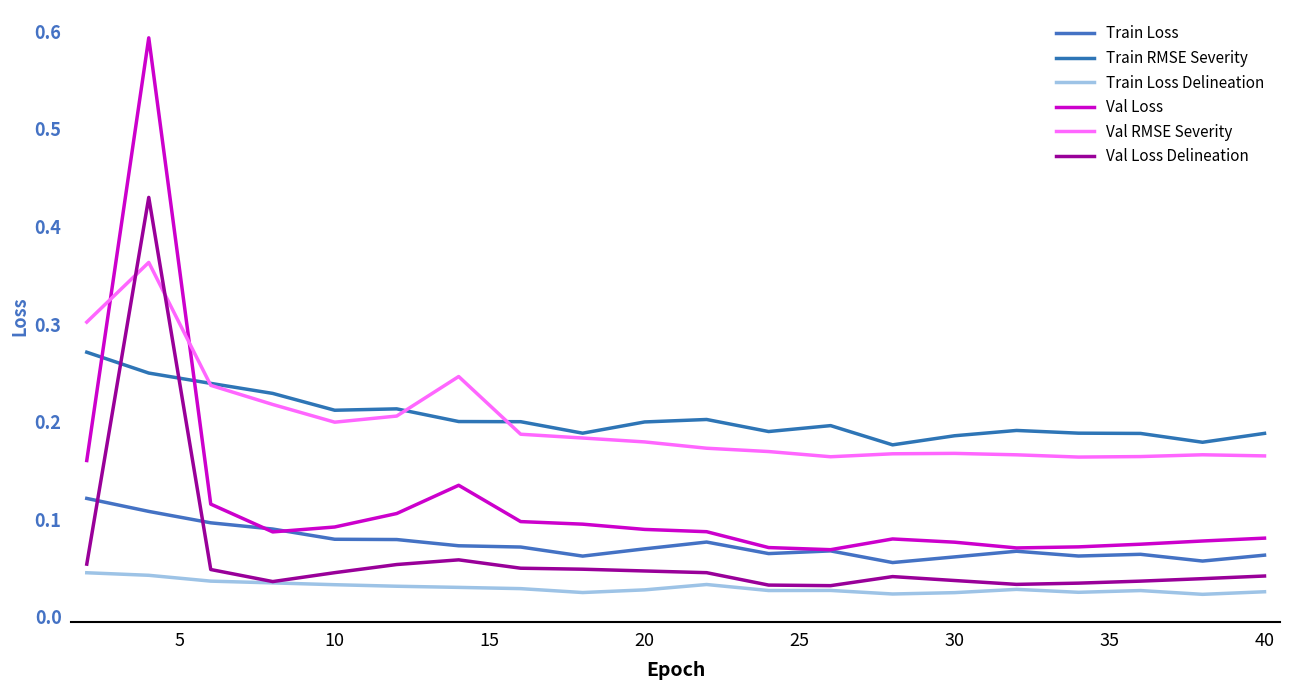

Does the chart display data point markers on the line(s)?

No